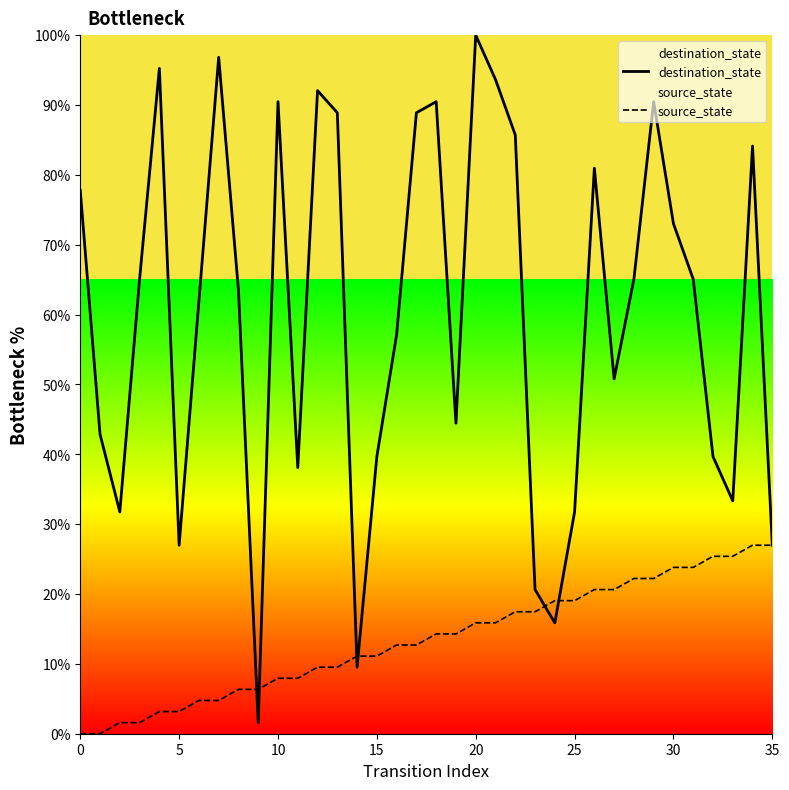

Which series reaches the minimum Y coordinate?

source_state